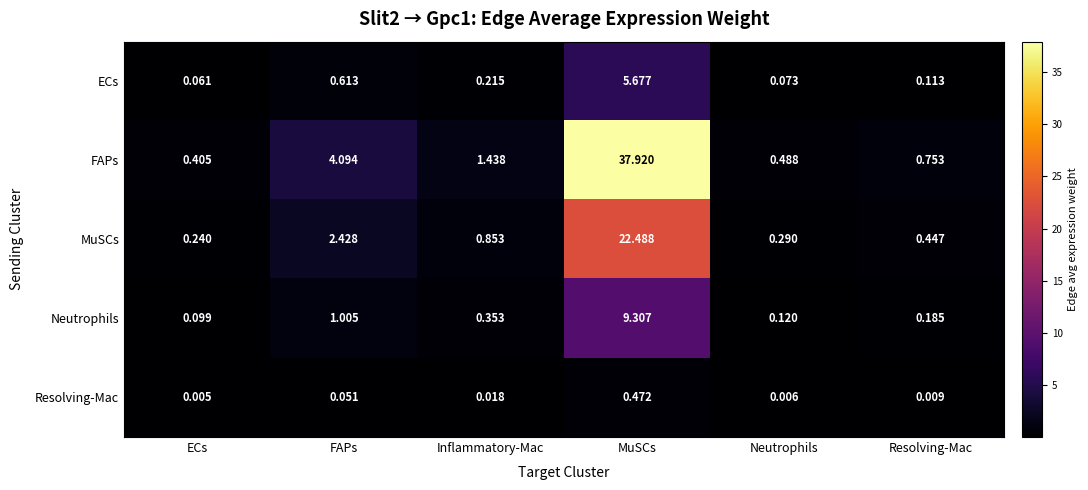

Where is ECs nearest to the value 2?

FAPs